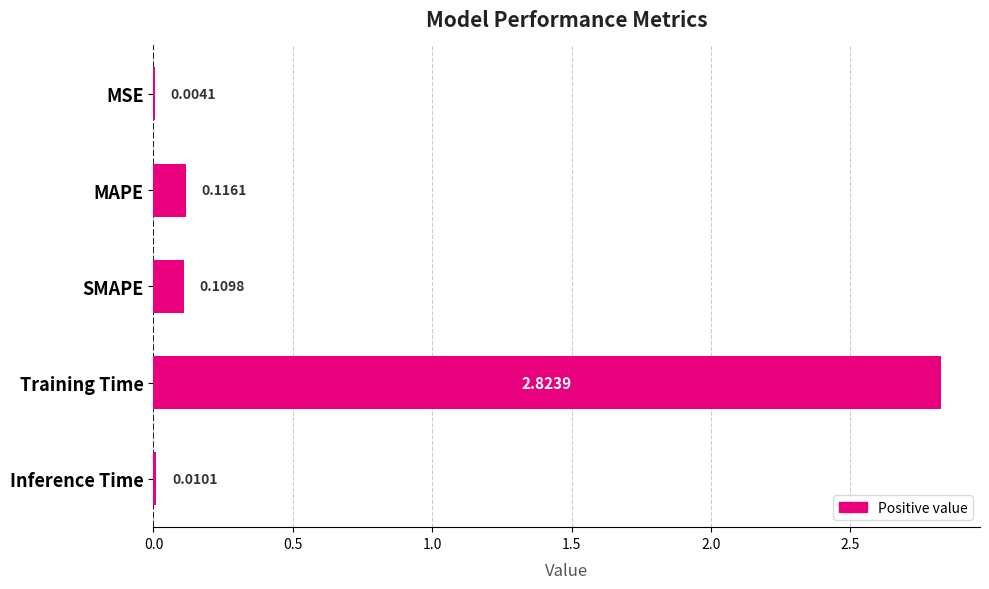

Between MAPE and SMAPE, which is larger?

MAPE